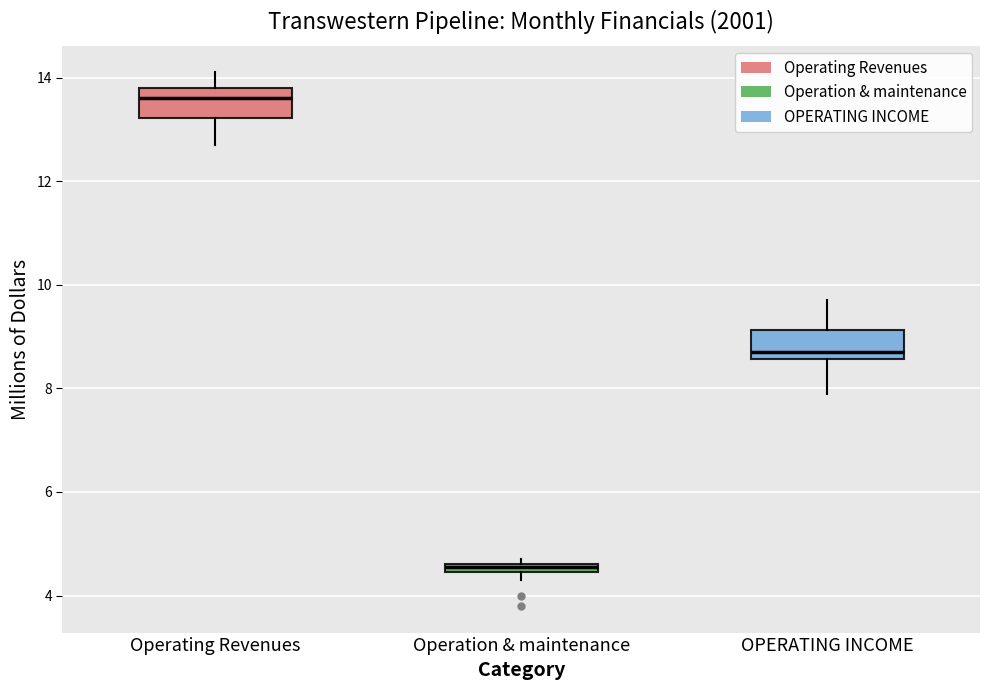

Where is the upper edge of the box for OPERATING INCOME on the y-axis? The values are not printed on the chart, so give them approximately, as read against the axis.

9.2